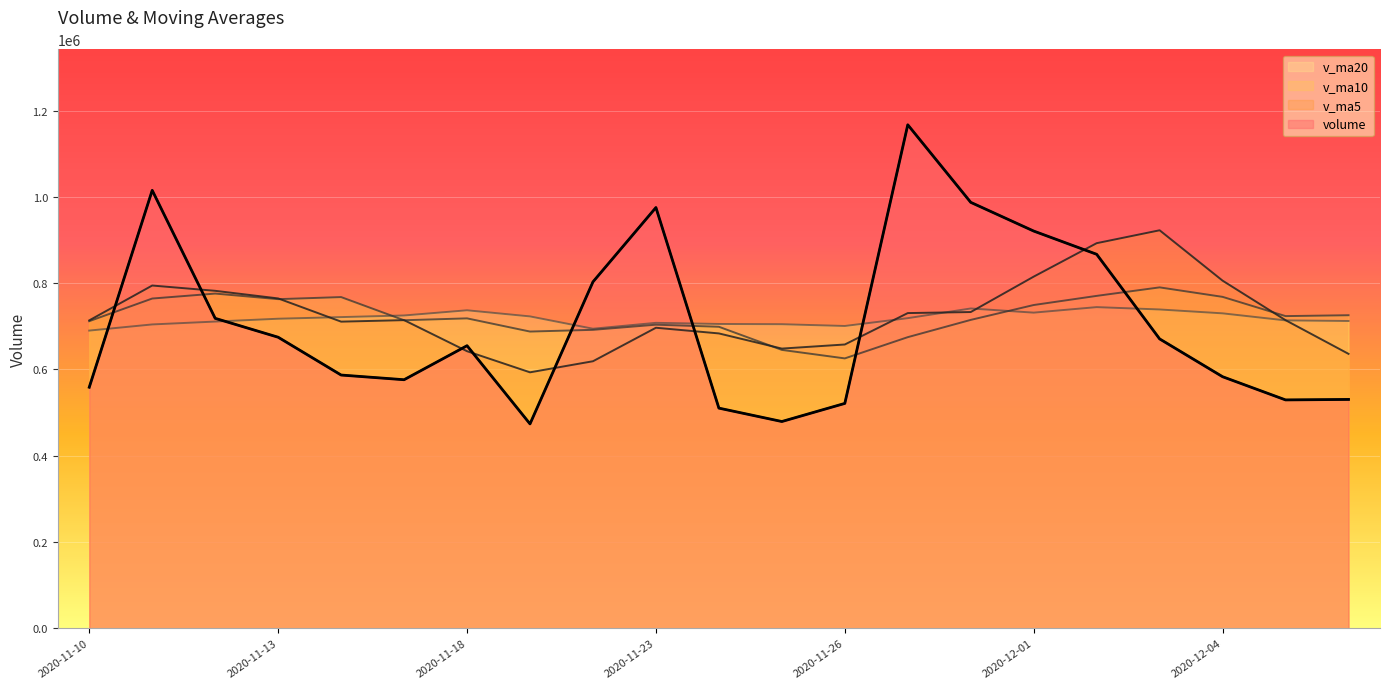

Reading left to right, what are all the values shown in this chart?

volume: 558823.8	1015373.7	718594.8	674806.8	587131.1	576258.5	655156.1	473828.9	803185.1	975520.7	510406.4	479353.3	521332.2	1167366.8	987541.2	920979.8	867101.5	670901.7	583230.9	529456.6	530554.8
v_ma5: 713882.2	794670.3	782421.5	764769.7	710946.0	714433.0	642389.4	593436.3	619111.9	696789.9	683619.4	648458.9	657959.6	730795.9	733200.0	815314.7	892864.3	922778.2	805951.0	714334.1	636249.1
v_ma10: 712003.2	764502.6	775997.1	763059.6	767878.6	714157.6	718529.9	687928.9	691940.8	703867.9	699026.2	645424.2	625697.9	674953.9	714994.9	749467.1	770661.6	790368.9	768373.4	723767.0	725781.9
v_ma20: 690187.9	704453.8	711117.6	717675.9	721451.3	725209.0	737258.1	723055.6	694480.2	708158.9	705514.7	704963.4	700847.5	719006.8	741436.8	731812.3	744595.7	739148.9	730157.1	713817.5	712404.0